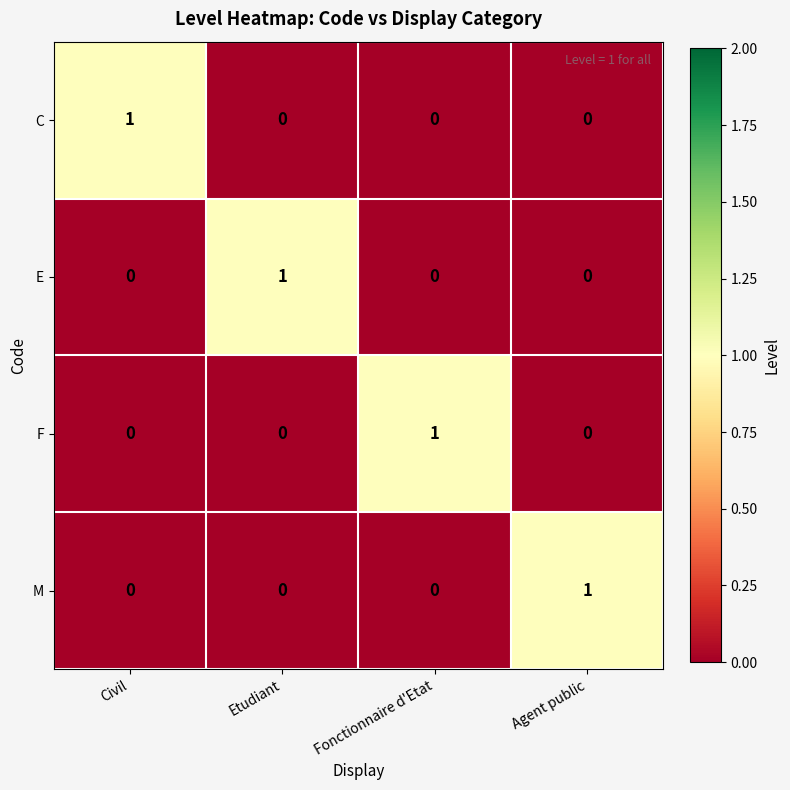

Count the C values in the range 0 to 1.

4